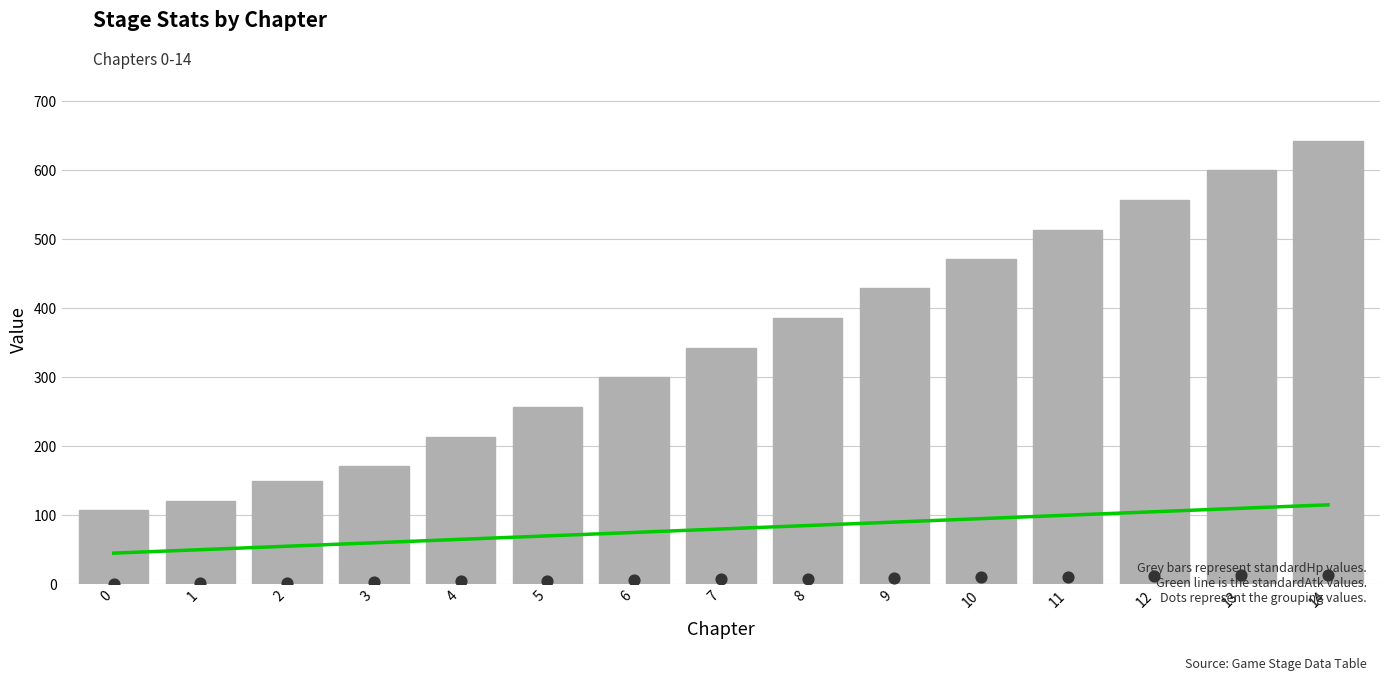

Which series has the largest total across all categories?

standardHp